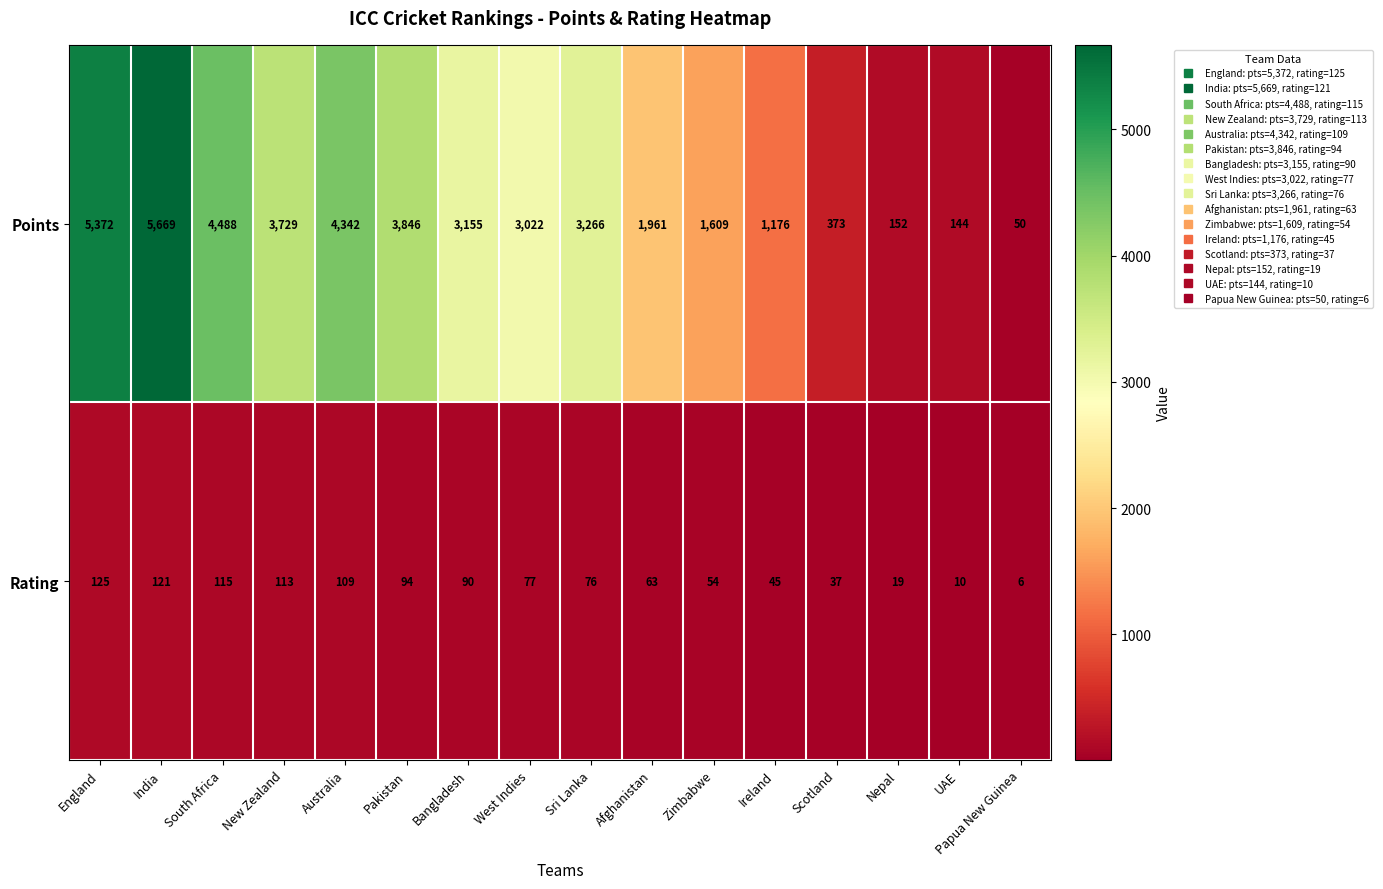

What is the sum of all Points values?

42354